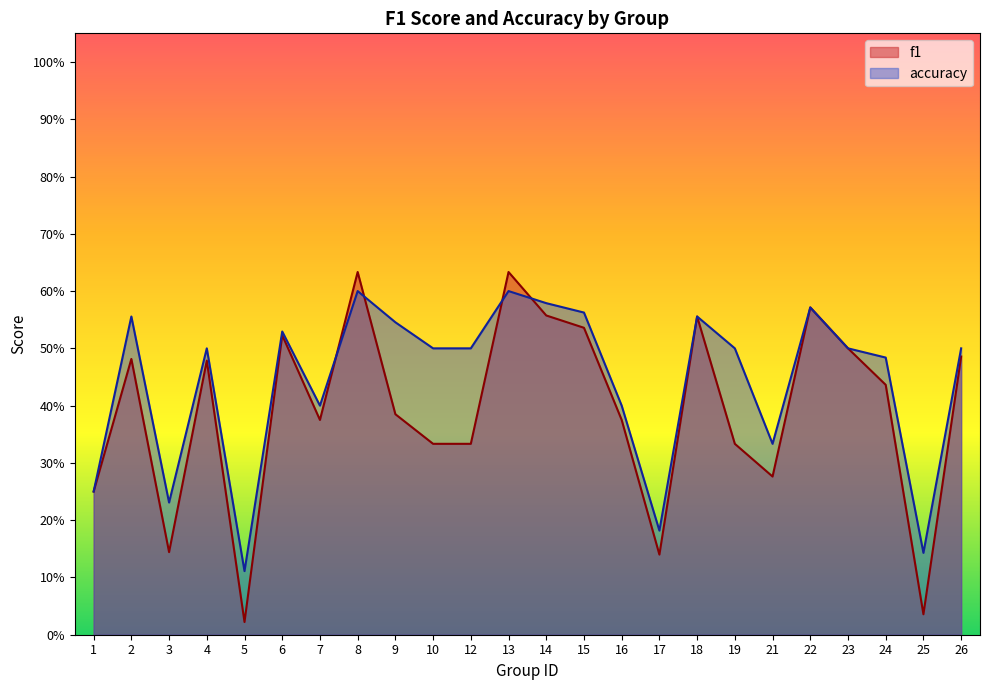

Which series has the widest spread of values?

f1